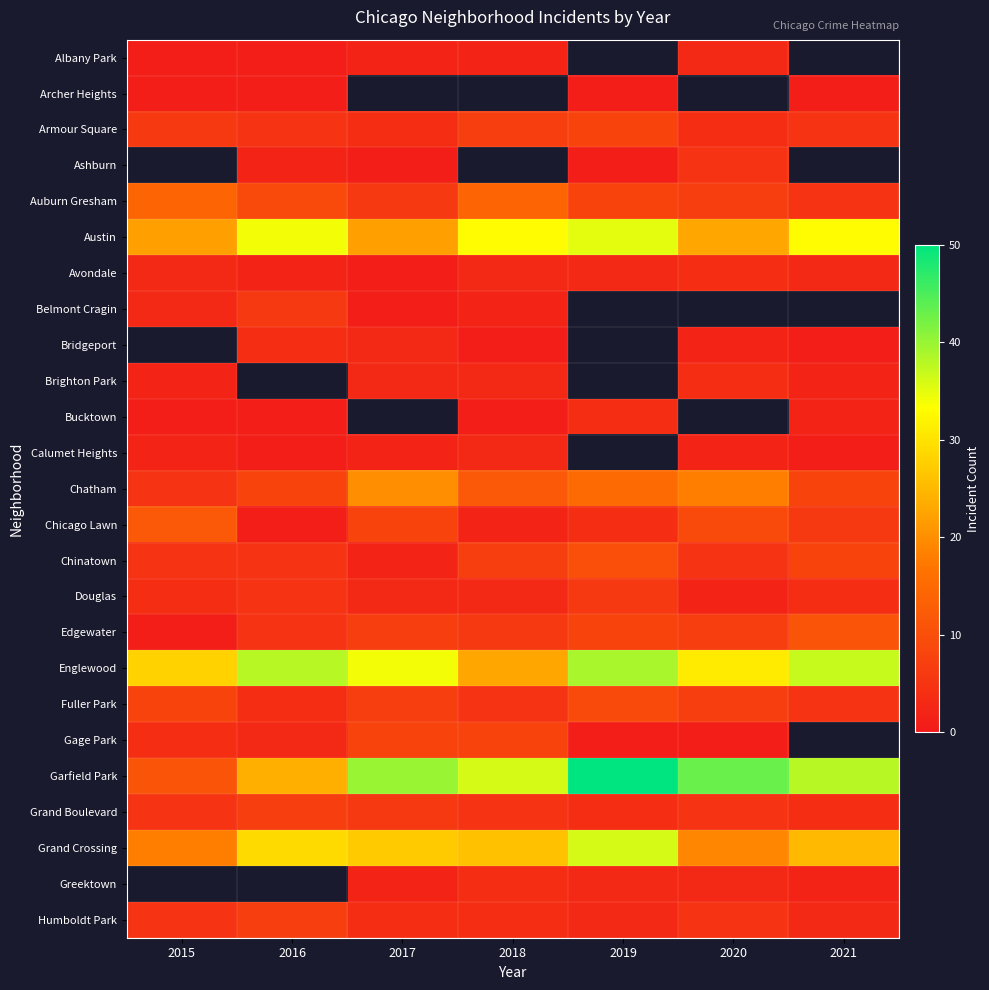

What is the spread (max minus min) of values at 2015?

27.0